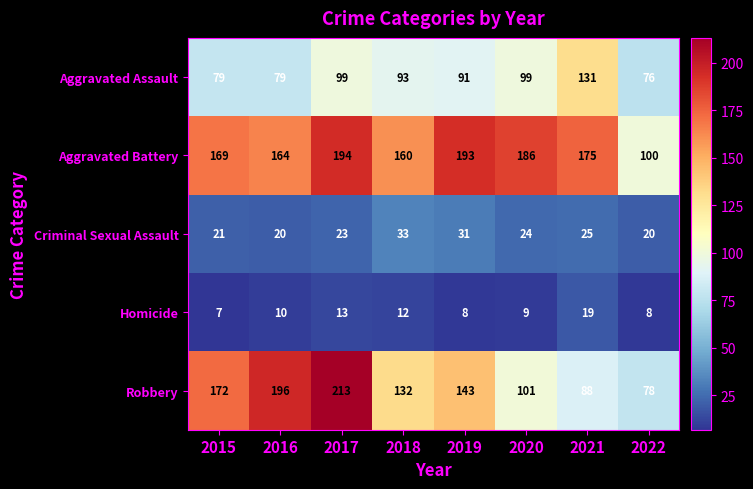

What is the average value of the Homicide series?

11